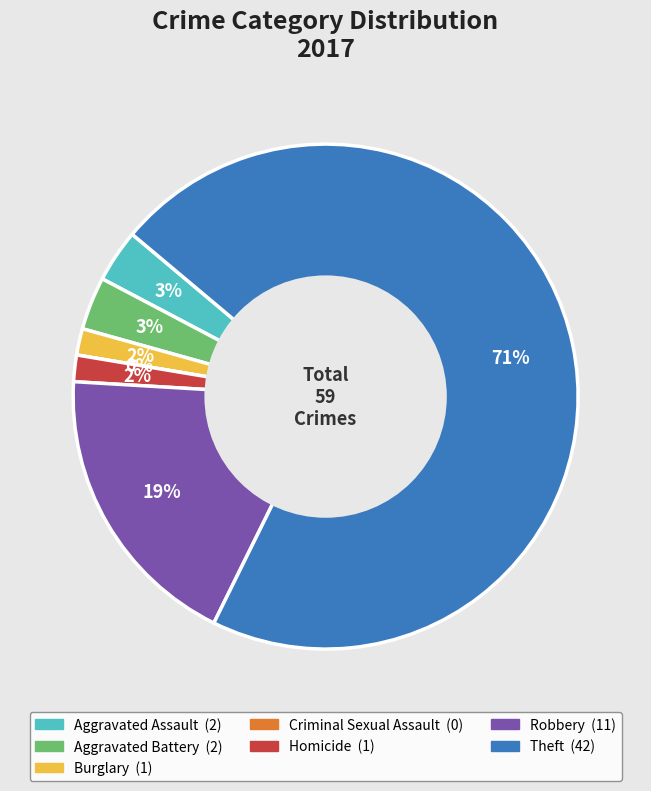

The Theft slice represents 61% of the pie. True or false?

False